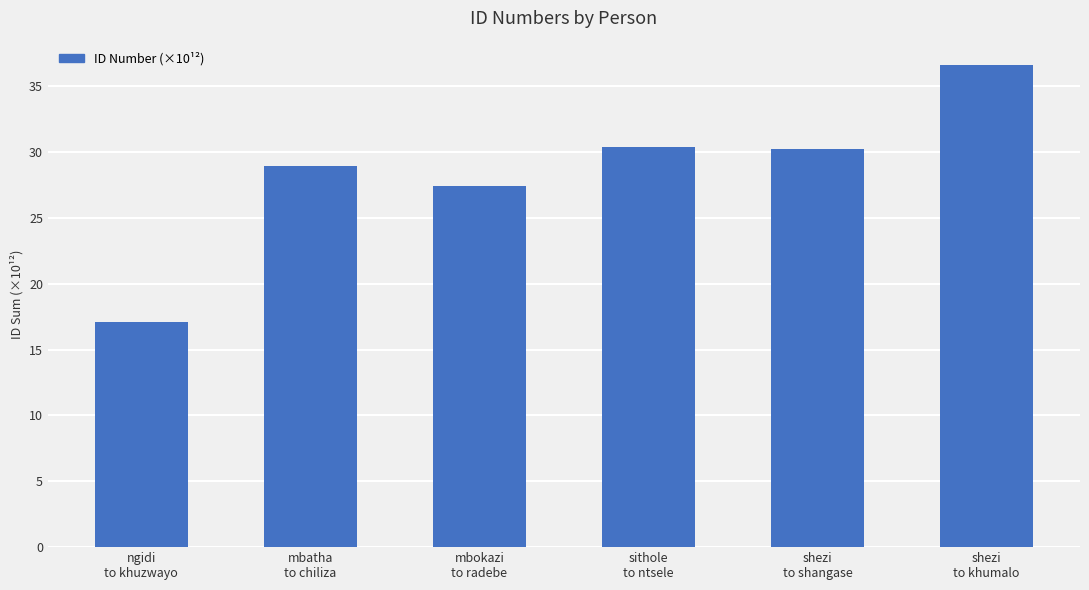

What is the average value?

28.5